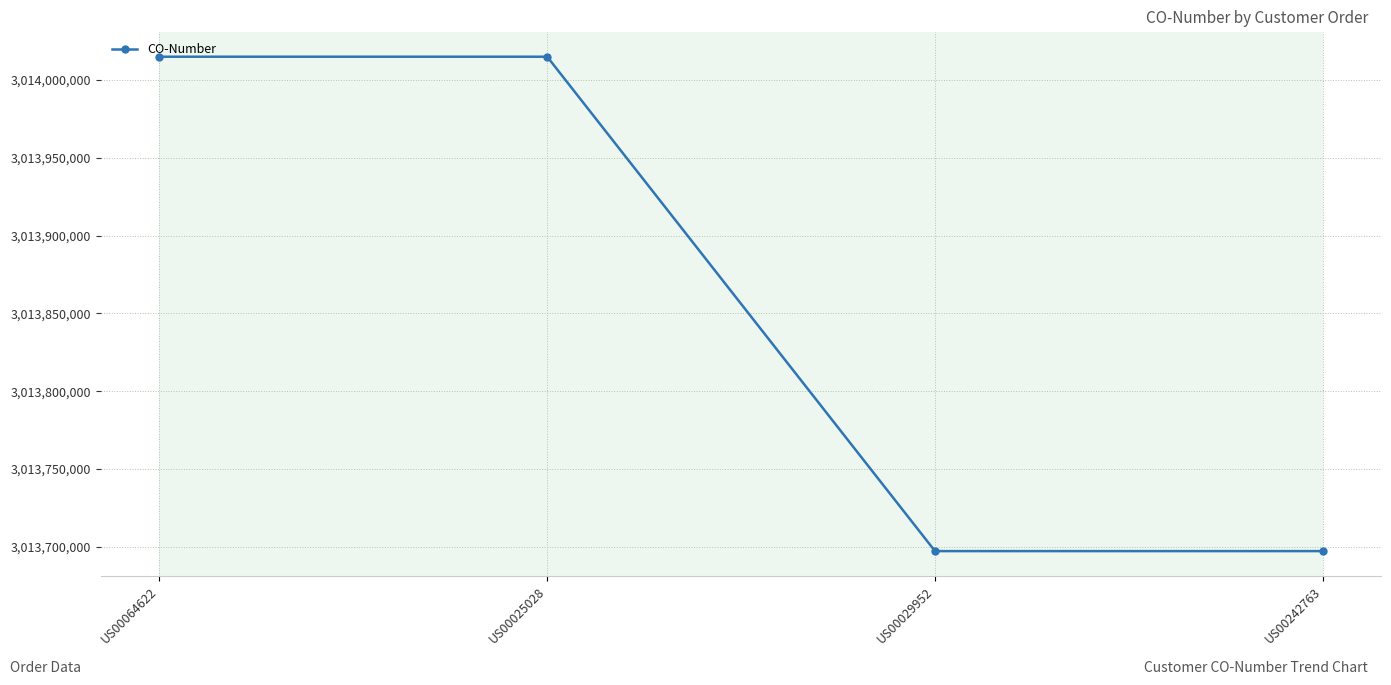

What is the sum of all values?

12055424554